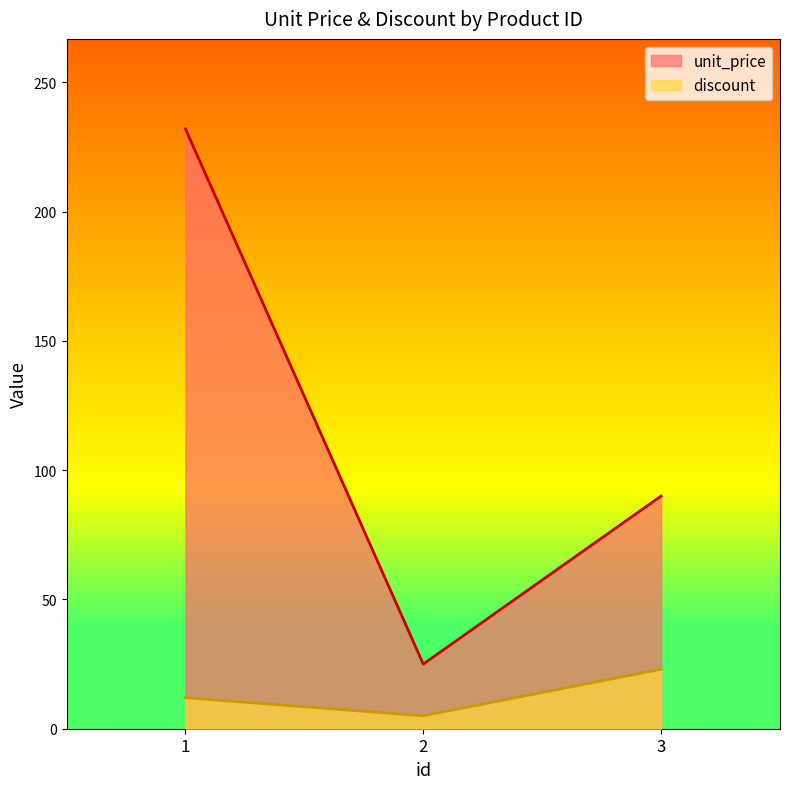

At which category does the chart reach its peak across all series?

1